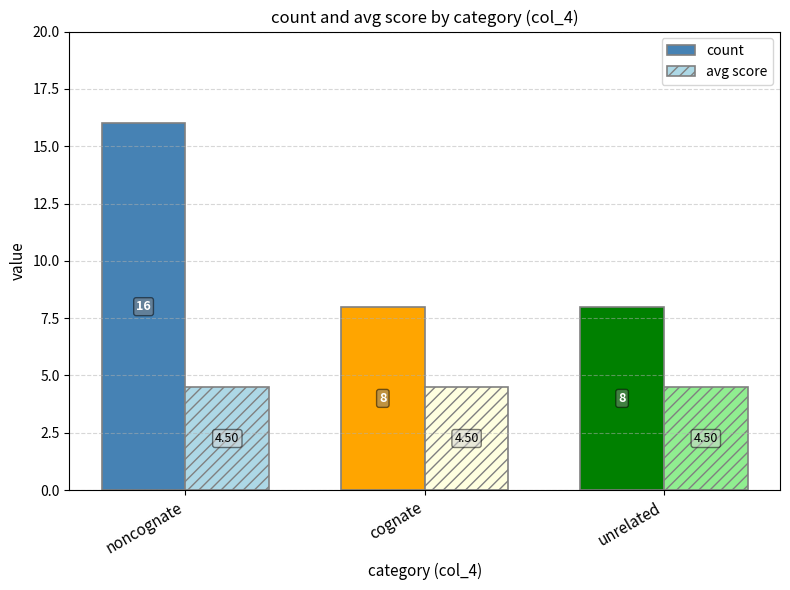

What is the sum of all count values?

32.0